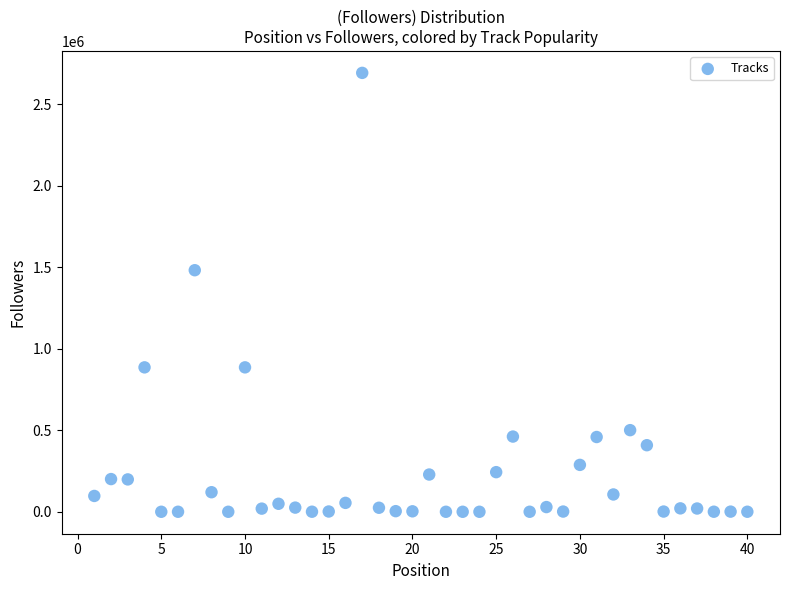

What is the range of Y values (max minus min)?

2691842